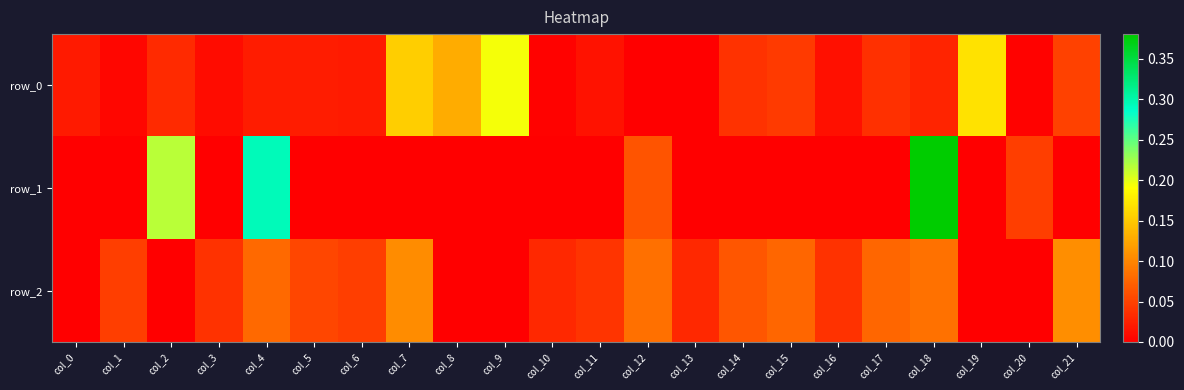

List the labels in order of row_2 value, largest first.

col_21, col_7, col_18, col_12, col_4, col_17, col_15, col_14, col_5, col_6, col_1, col_11, col_16, col_3, col_13, col_10, col_0, col_2, col_8, col_9, col_19, col_20